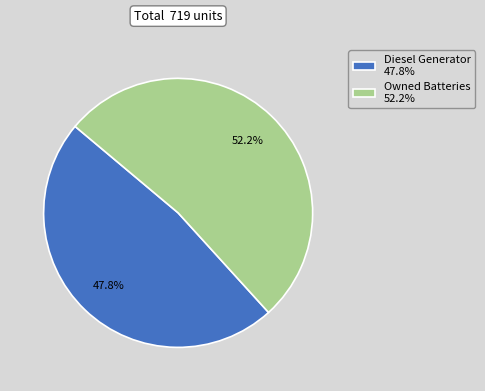

Does any single category account for the majority?

Yes